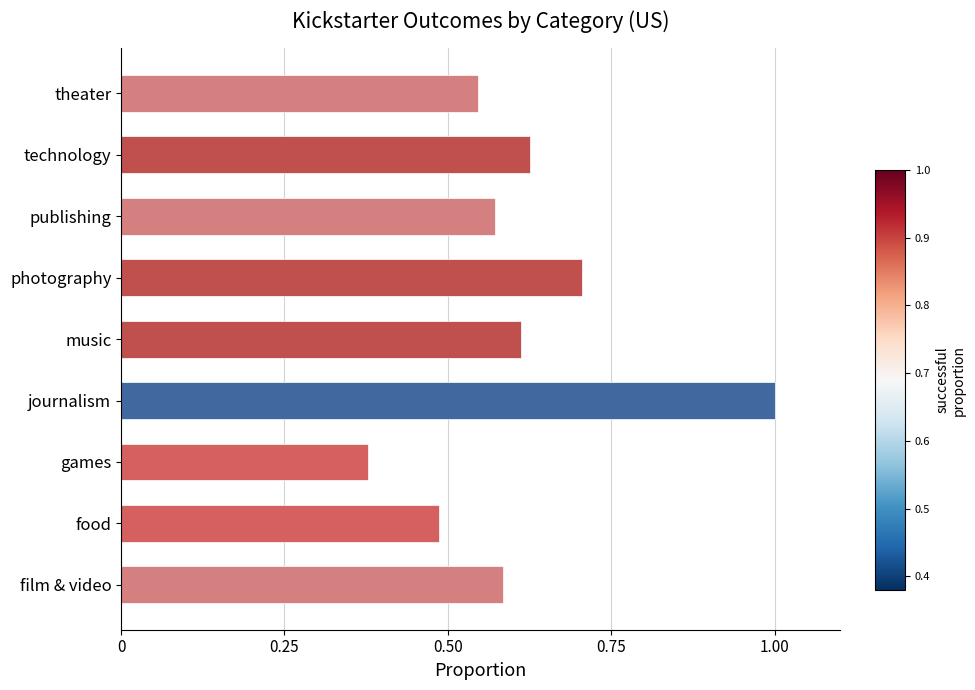

What is the maximum value shown in the chart?

1.0